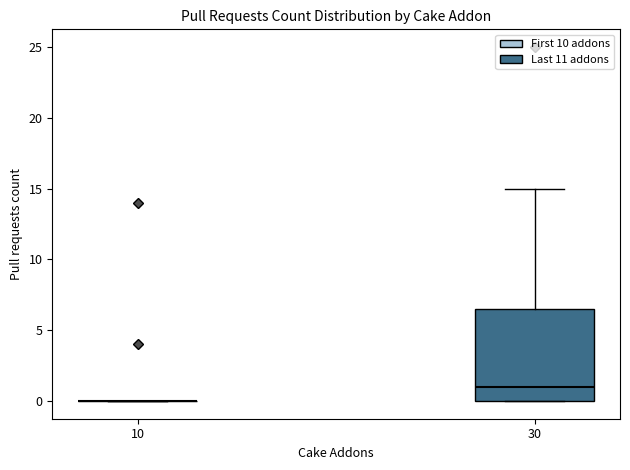

Reading left to right, transcribe this box plot: for each box, give where its median line is, the range the box spans, and where its two whiskers end, as read against the y-axis. The values are not printed on the chart, so give them approximately, as read against the axis.

10: box collapsed to a line at 0.0, whiskers 0.0 to 0.0
30: median 1.0, box 0.0 to 6.5, whiskers 0.0 to 15.0